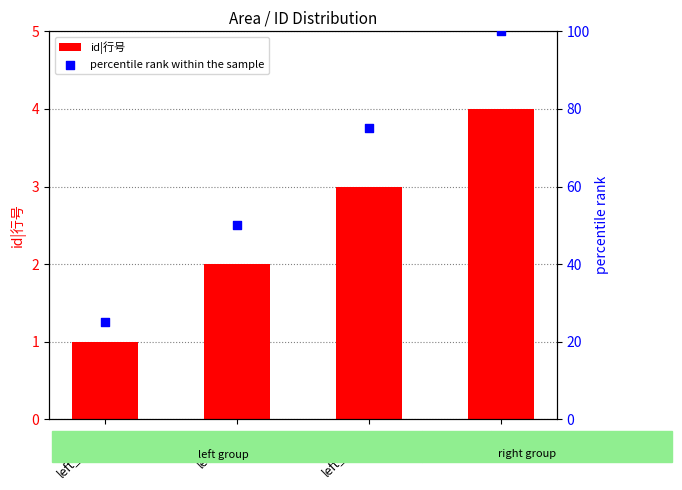

Which series contains the highest Y value?

percentile rank within the sample